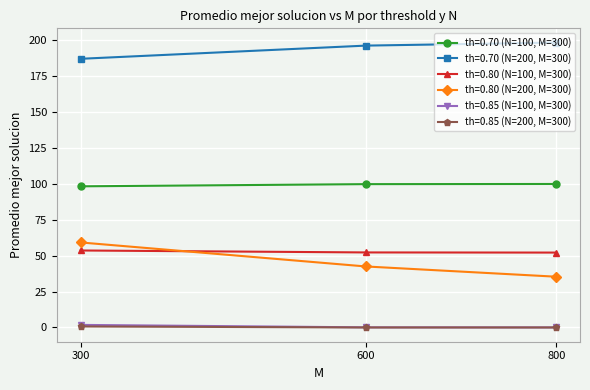

What is the difference between the maximum and minimum values in the th=0.70 (N=200, M=300) series?

11.3